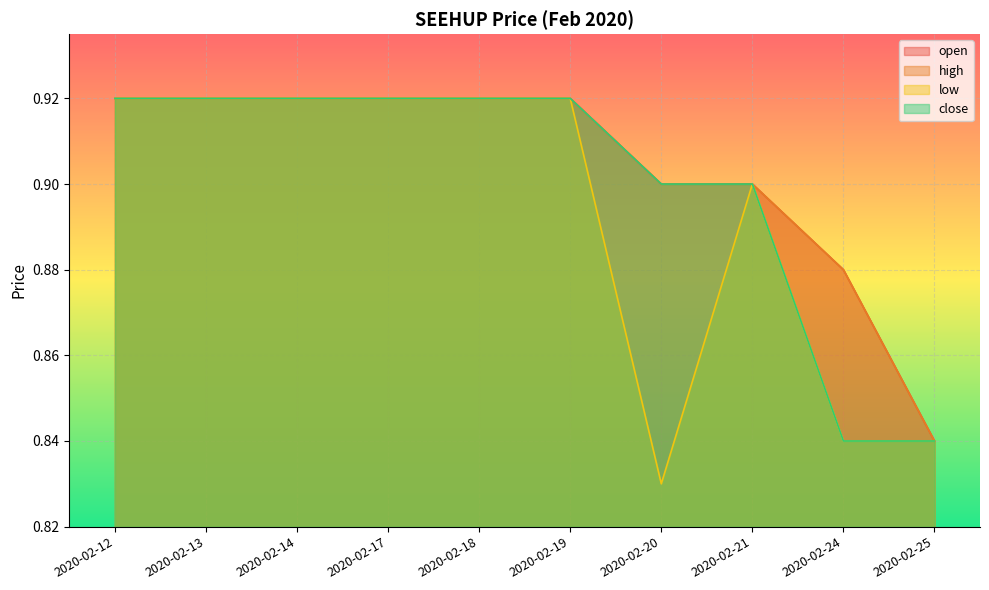

True or false: high and close cross at least once.

False